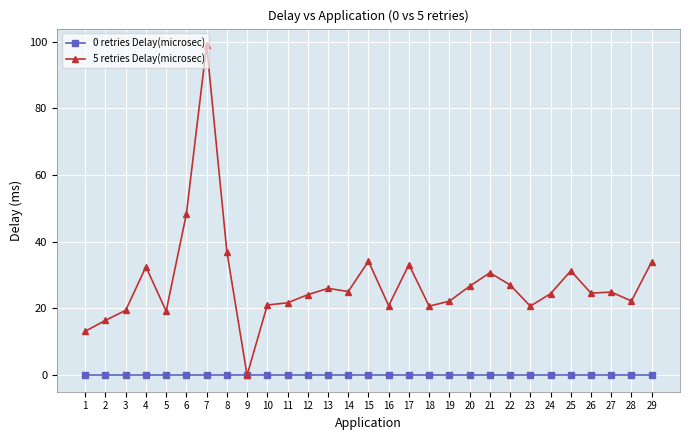

List the series in order of their overall mean, lowest first.

0 retries Delay(microsec), 5 retries Delay(microsec)